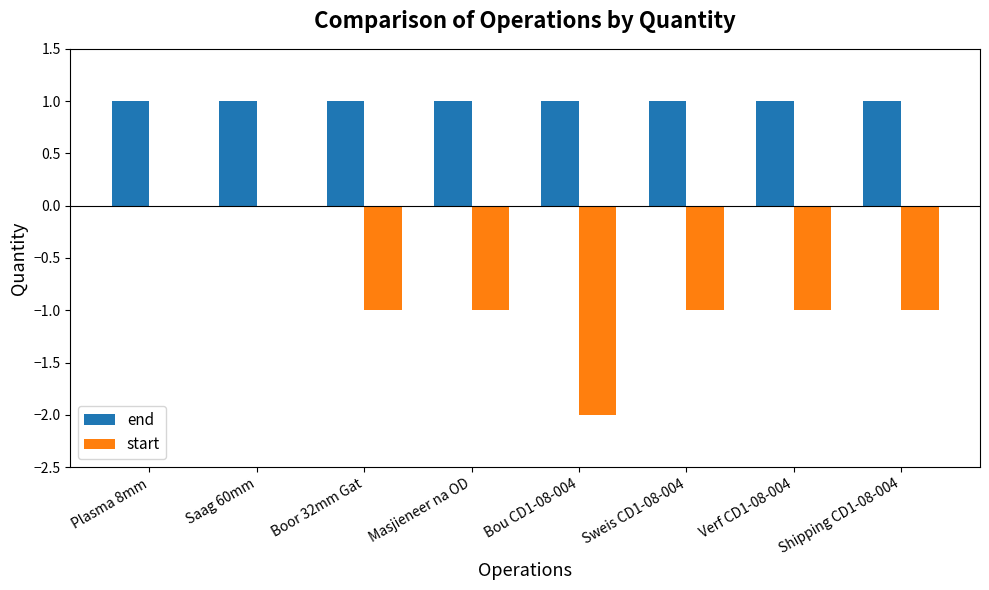

Count the number of data series in this chart.

2